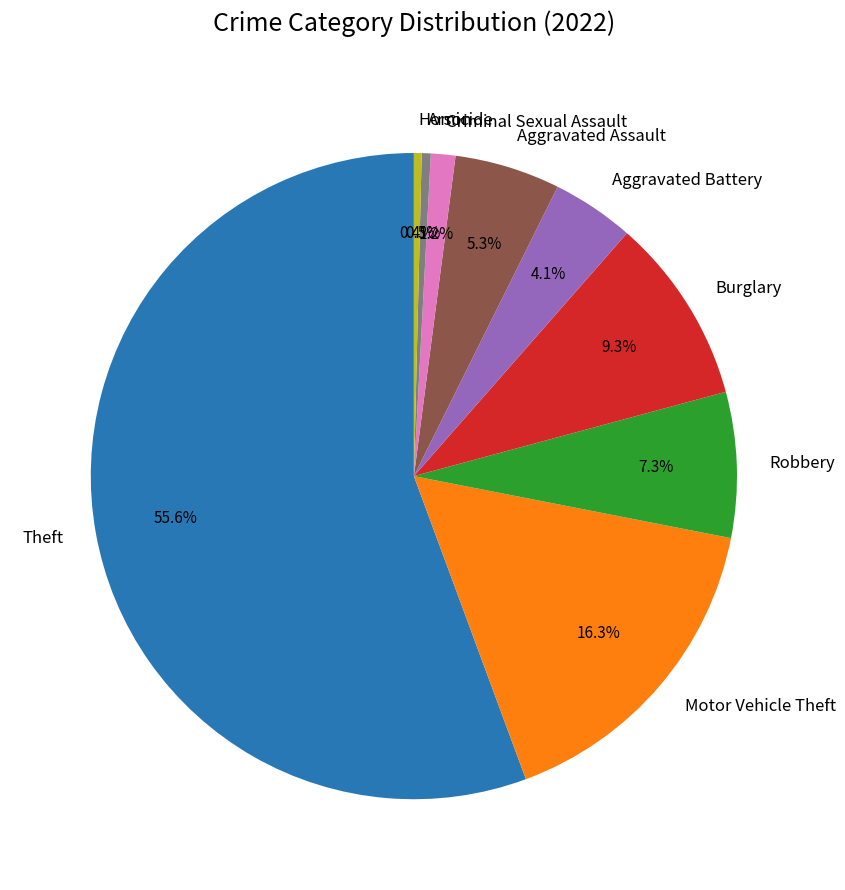

Does Theft account for over 50% of the chart?

Yes